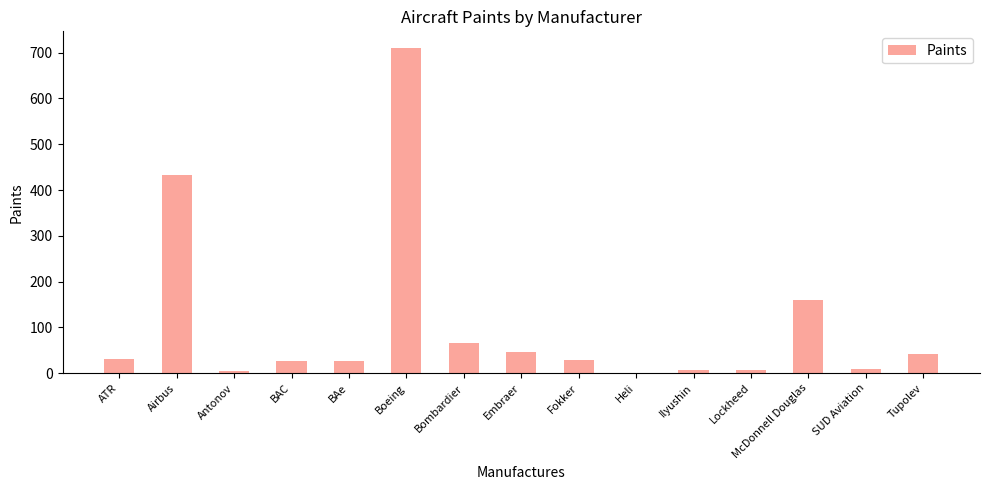

What is the sum of all values?

1594